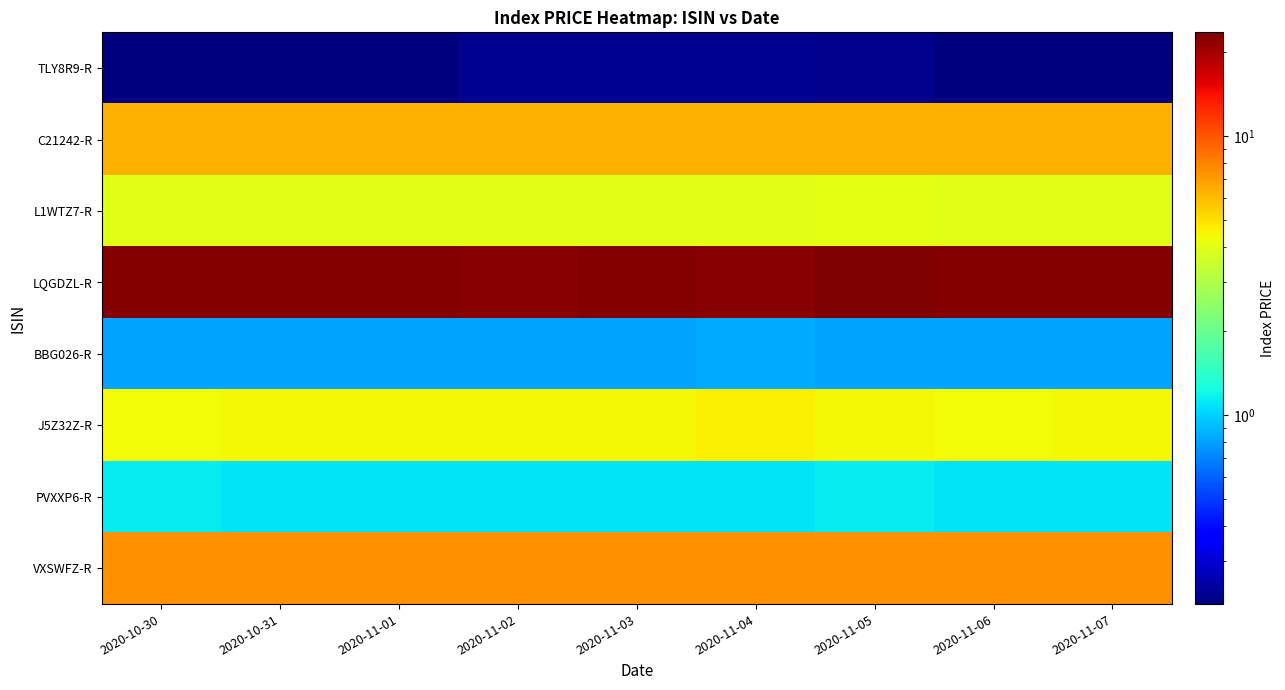

What is the total value across all series at 2020-11-05?

47.9